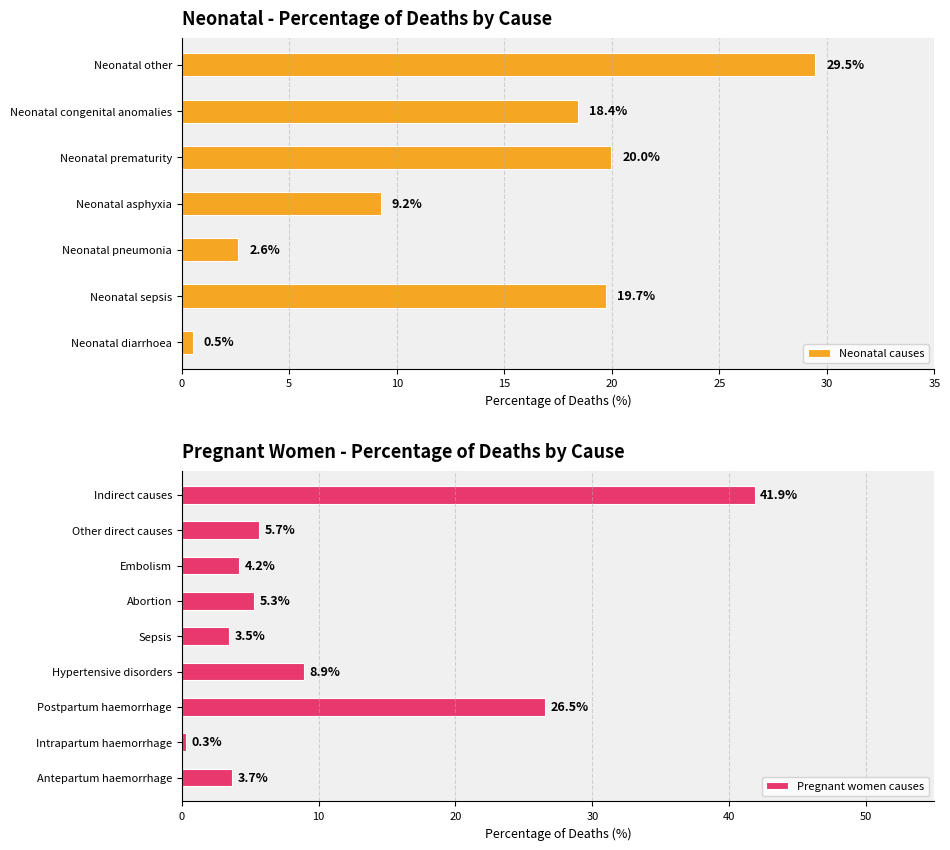

Rank the categories by value from highest to lowest.

Neonatal other, Neonatal prematurity, Neonatal sepsis, Neonatal congenital anomalies, Neonatal asphyxia, Neonatal pneumonia, Neonatal diarrhoea